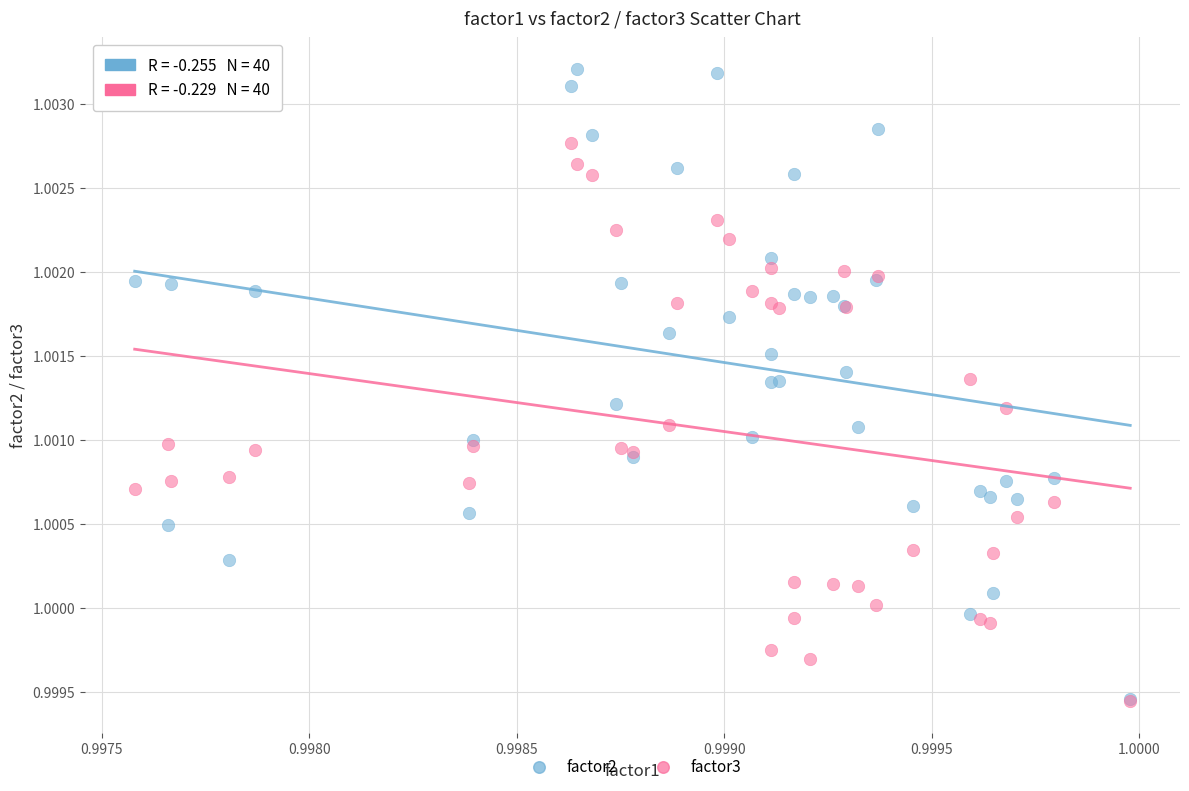

What are all the series names shown in the legend?

factor2, factor3